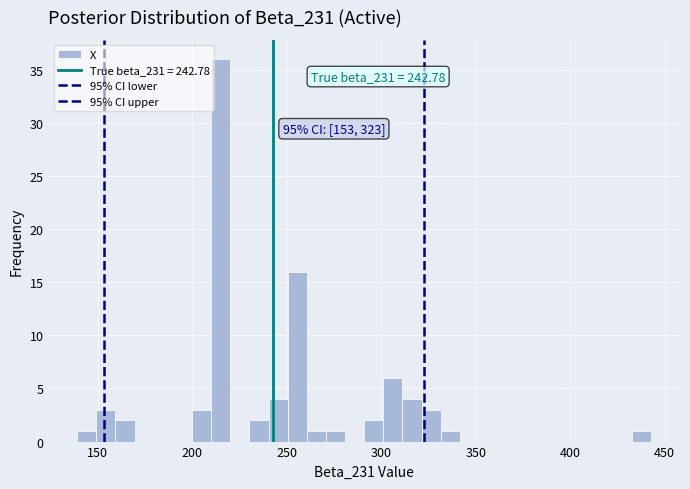

Read against the x-axis, roughly where is the centre of the tallest bar?

215